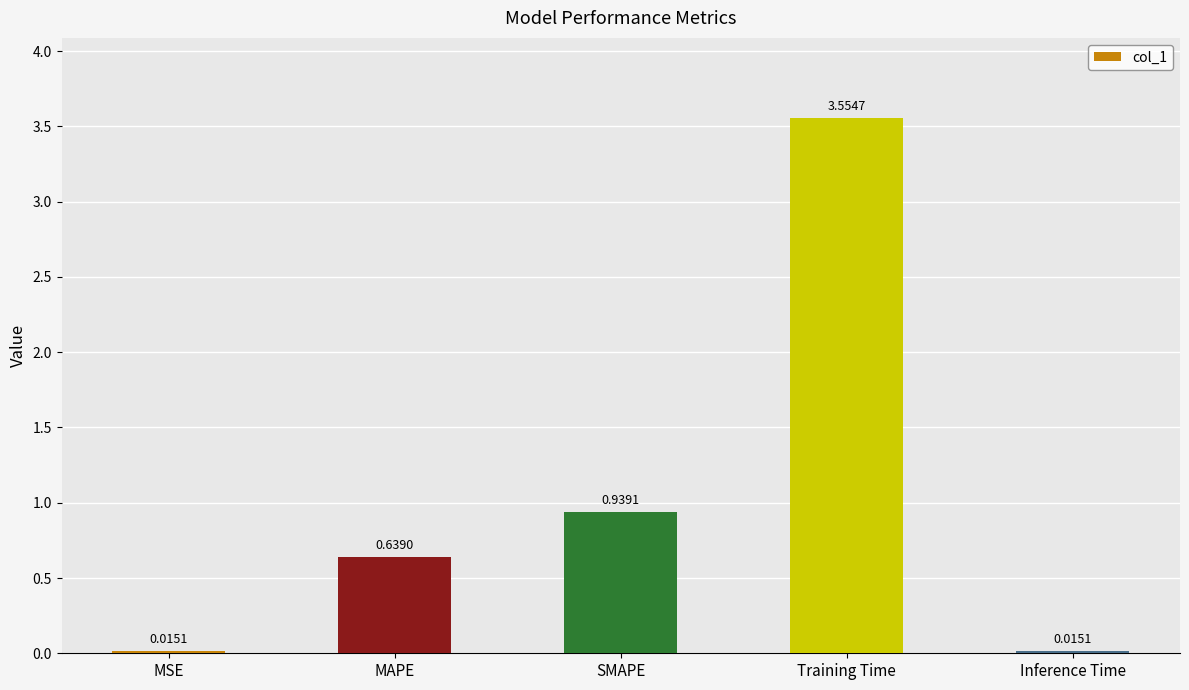

What is the difference between the maximum and minimum values?

3.5